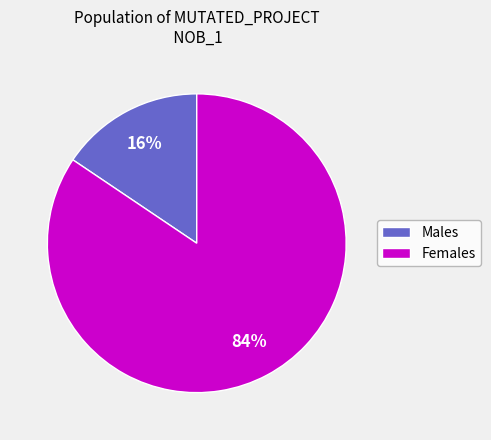

Does any single category account for the majority?

Yes